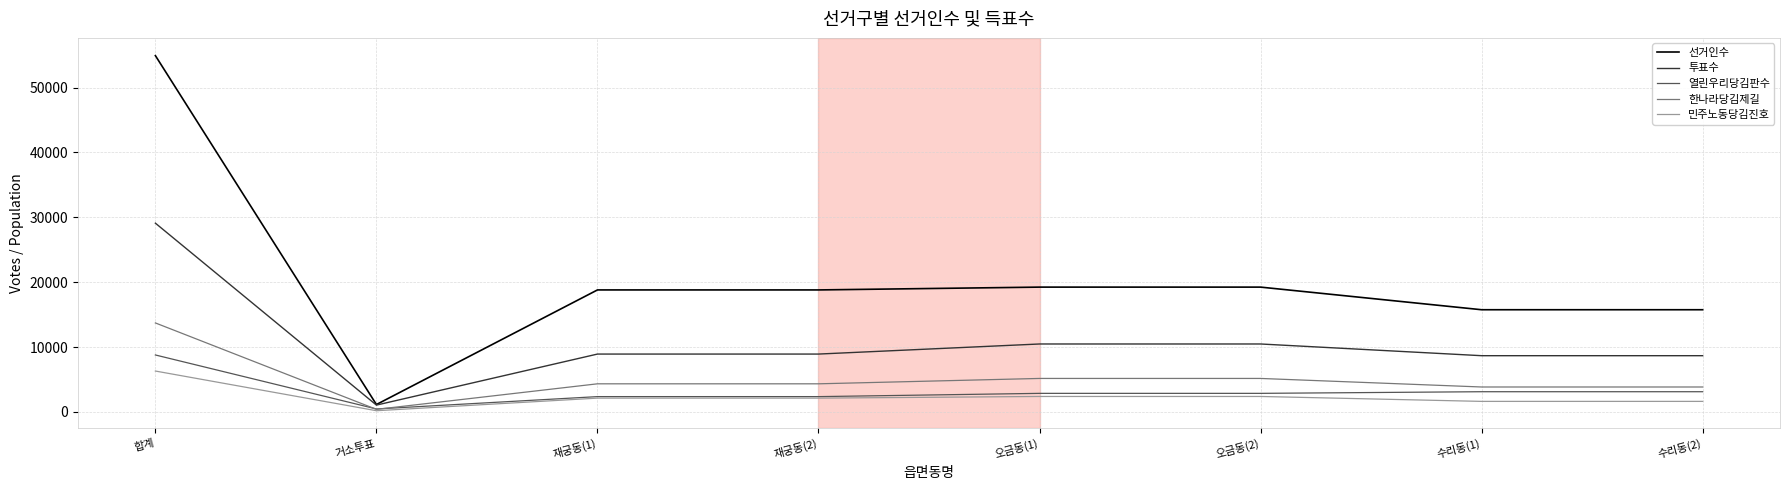

Rank the series by their maximum value, from highest to lowest.

선거인수, 투표수, 한나라당김제길, 열린우리당김판수, 민주노동당김진호